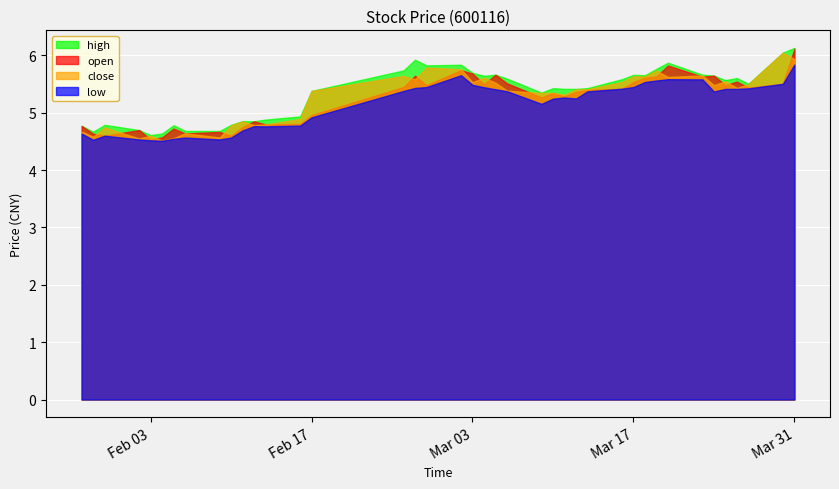

Which series has the largest total across all categories?

high